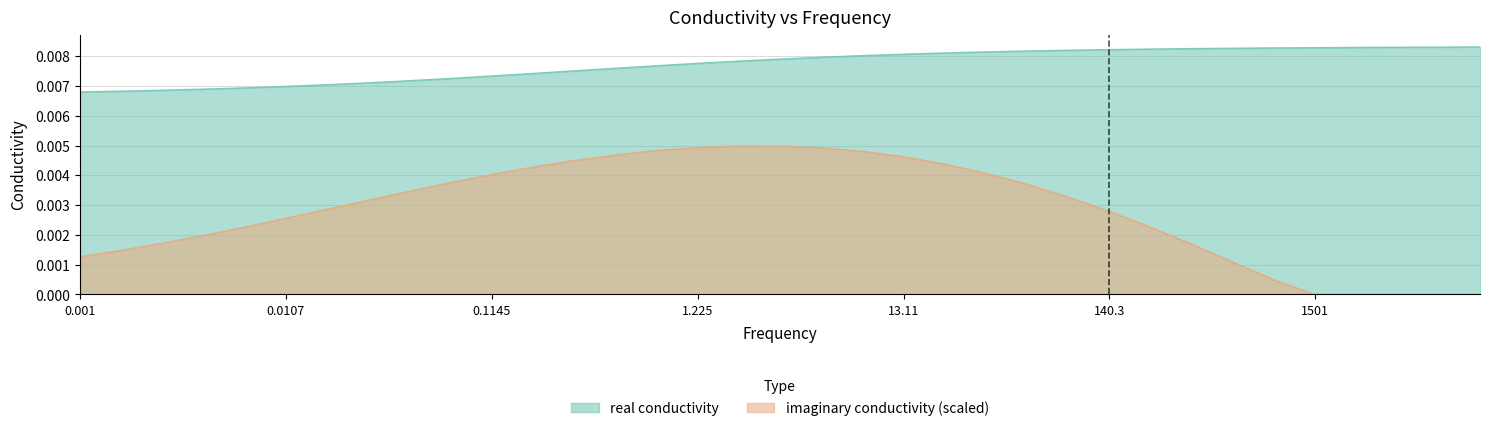

Between 0.0066608 and 0.0025809, which is larger?

0.0066608